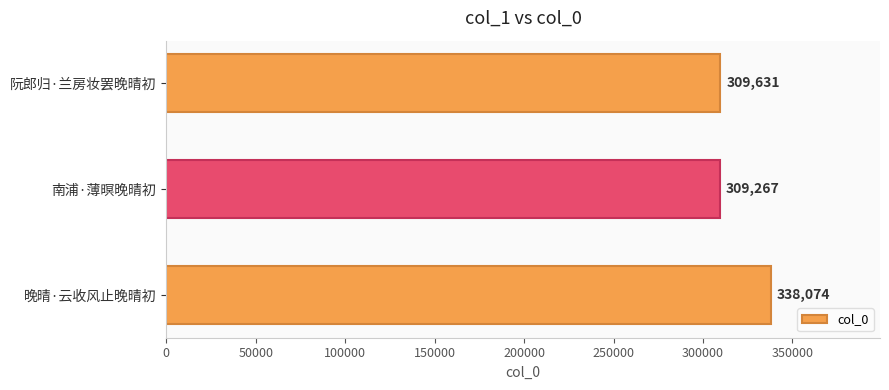

What is the change in value from 晚晴·云收风止晚晴初 to 阮郎归·兰房妆罢晚晴初?

-28443